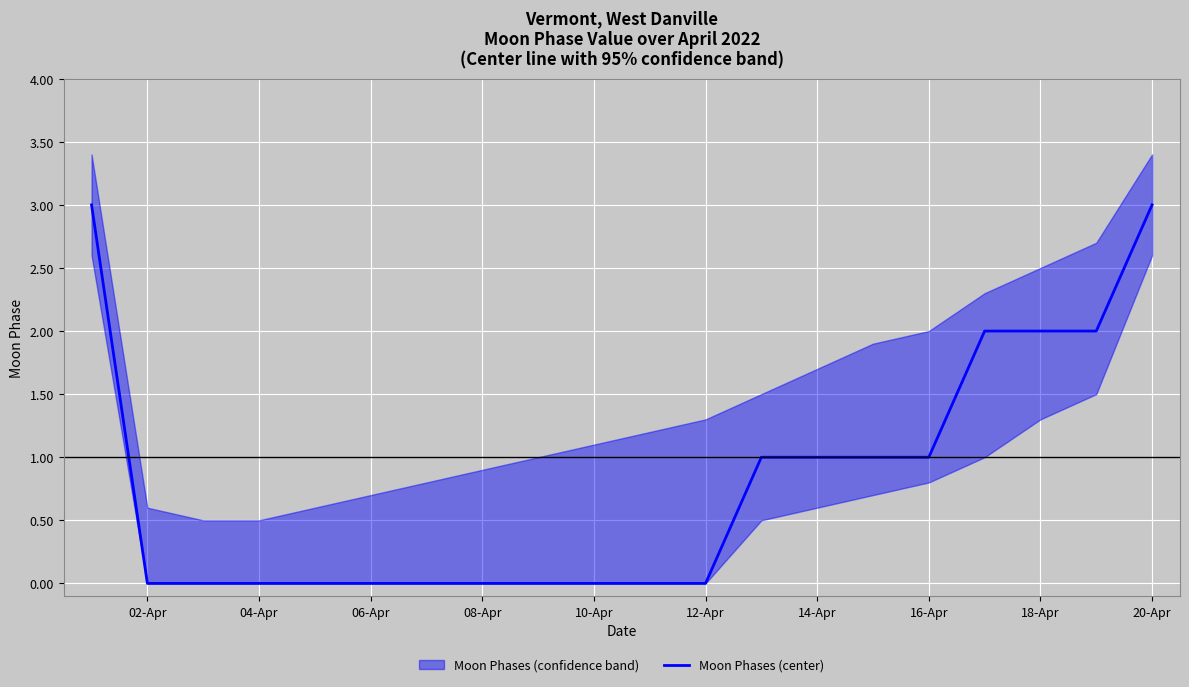

How many values are between 0 and 2?

18